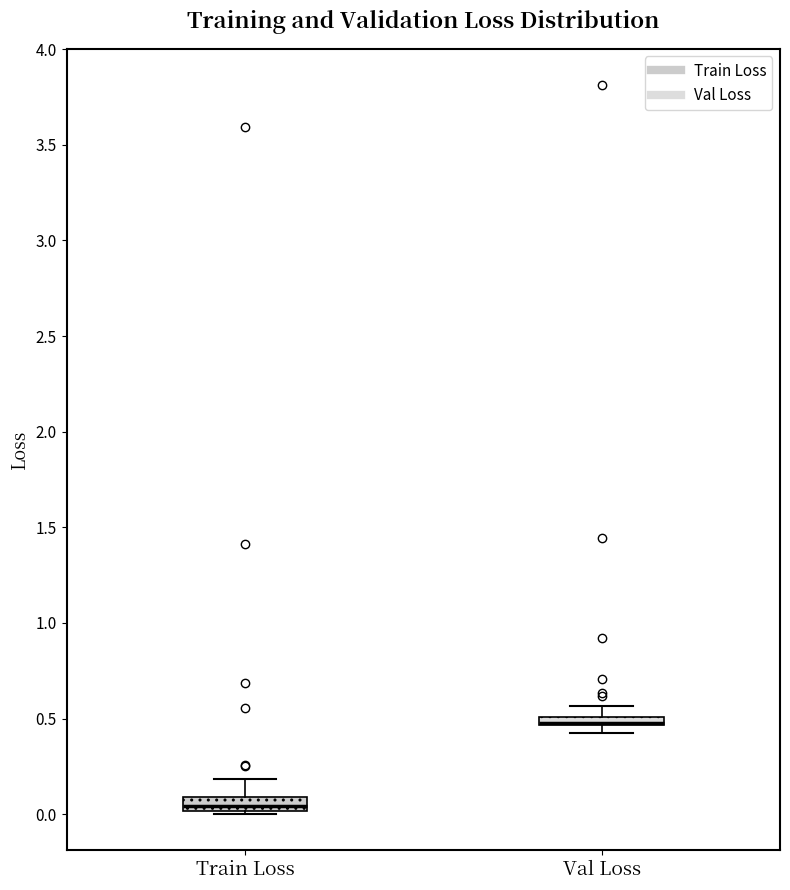

Where is the lower edge of the box for Val Loss on the y-axis? The values are not printed on the chart, so give them approximately, as read against the axis.

0.45